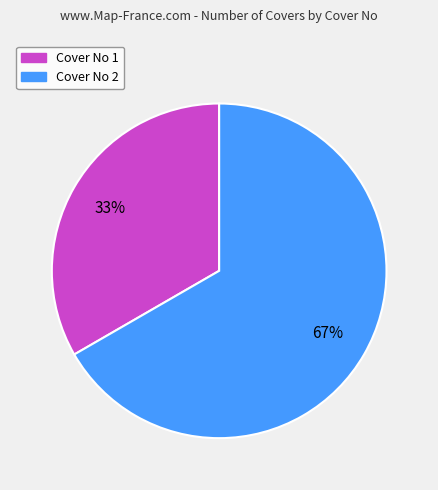

Does any single category account for the majority?

Yes